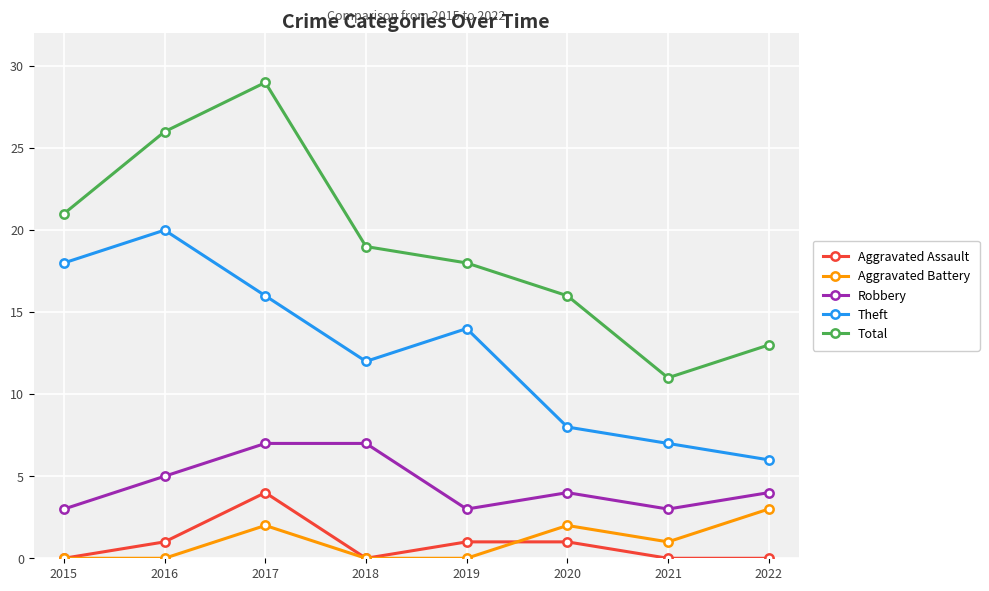

True or false: Aggravated Battery and Theft cross at least once.

False